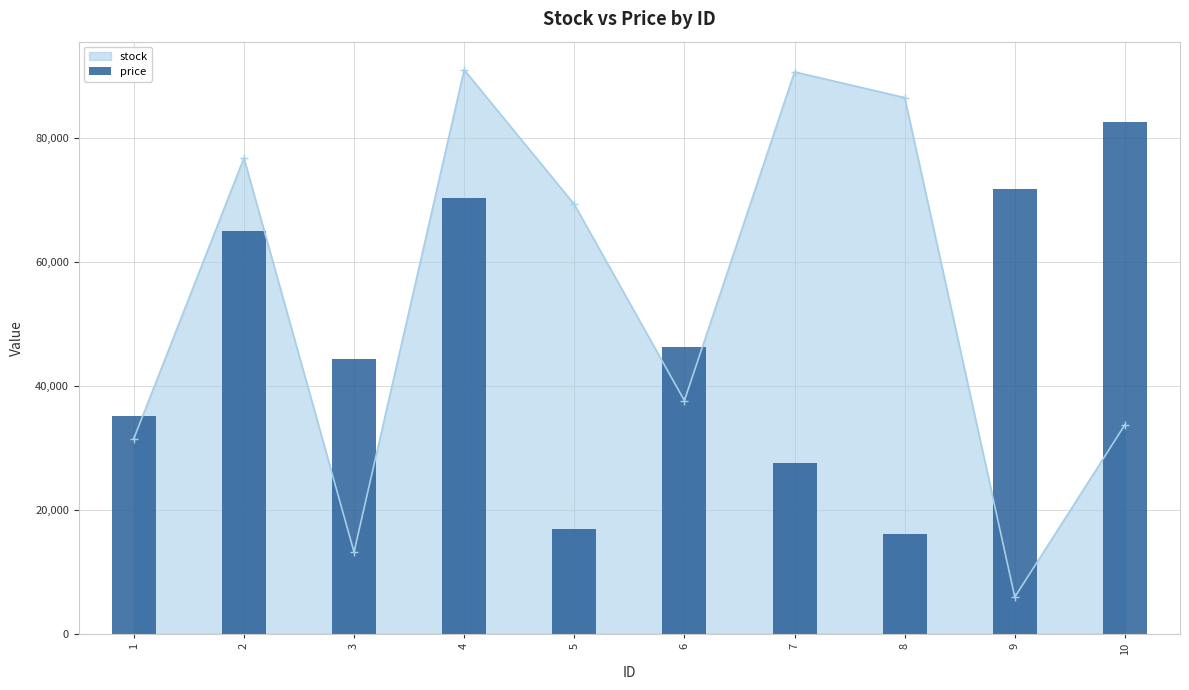

How many data points are less than 46269?

5